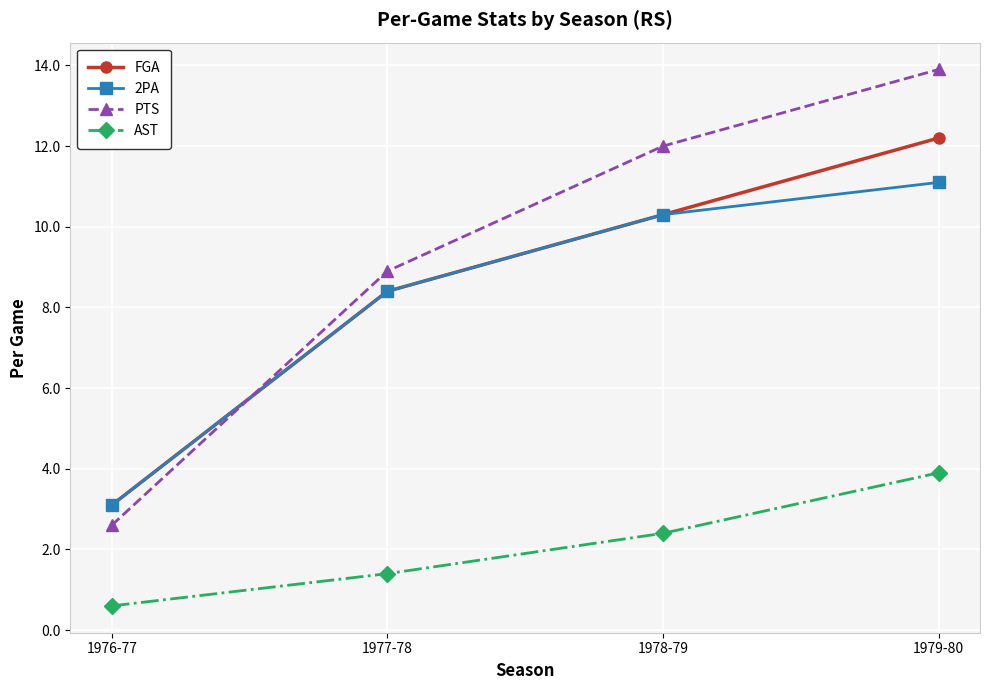

How many categories are shown in the chart?

4